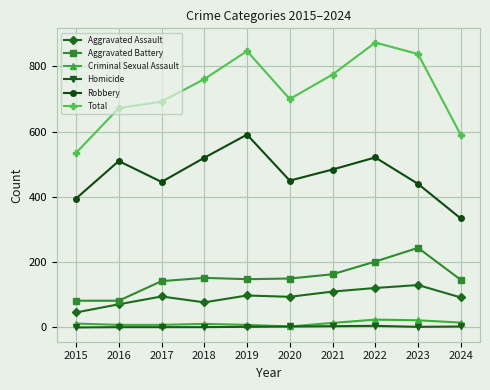

Where is the first local maximum for Robbery?

2016